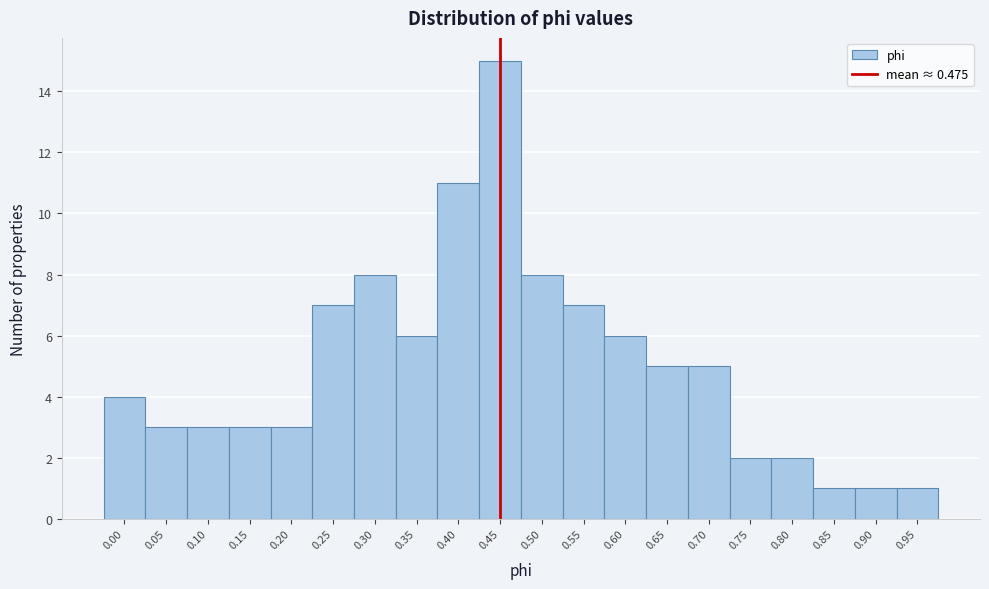

Reading left to right, list all the values displayed in this chart.

4	3	3	3	3	7	8	6	11	15	8	7	6	5	5	2	2	1	1	1